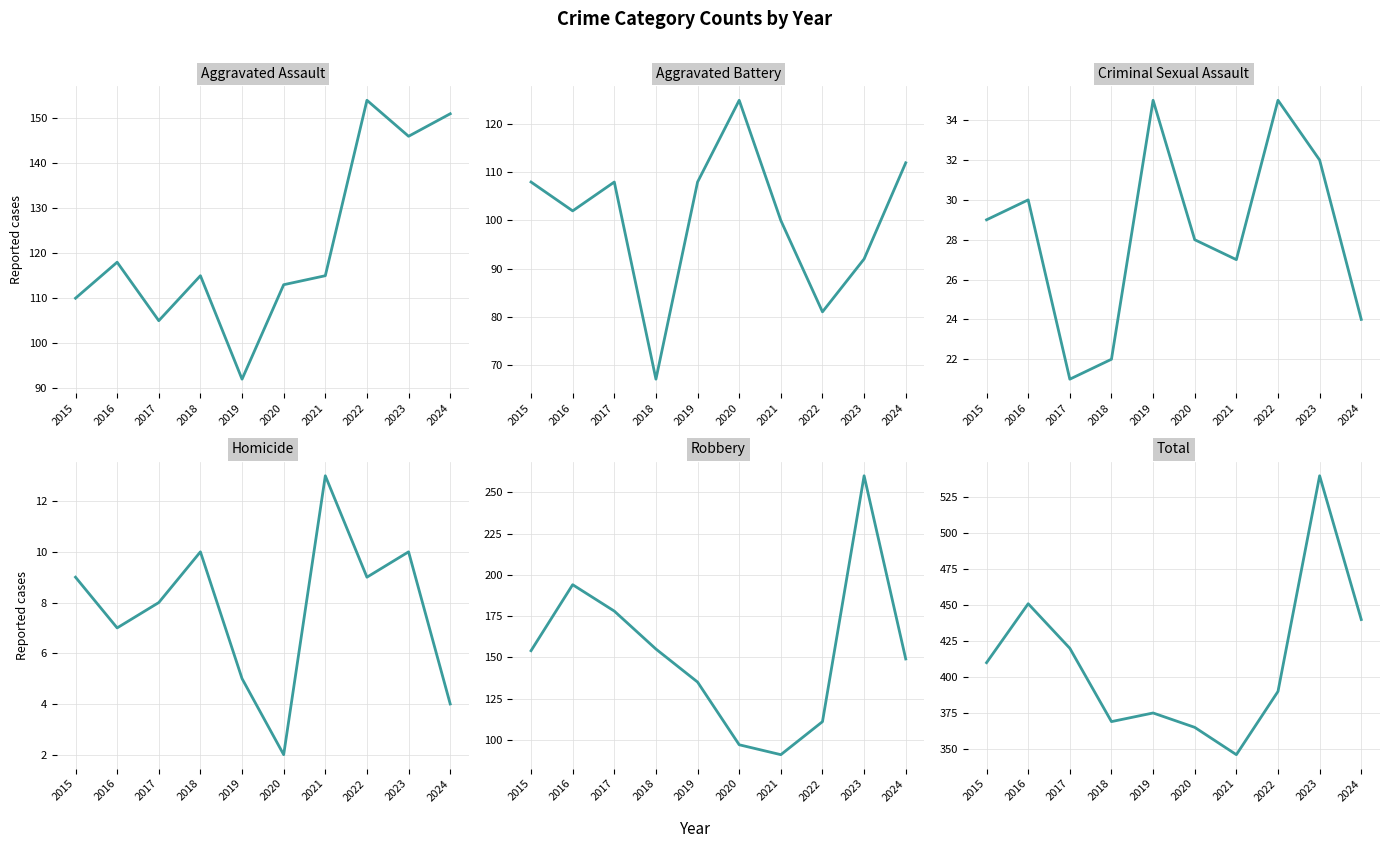

What is the difference between the maximum and second lowest values in the Robbery series?

163